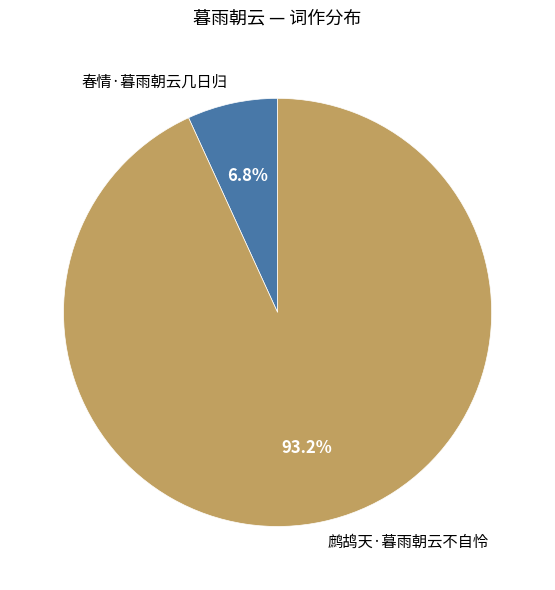

Is it true that 春情·暮雨朝云几日归 is 7% of the pie?

True